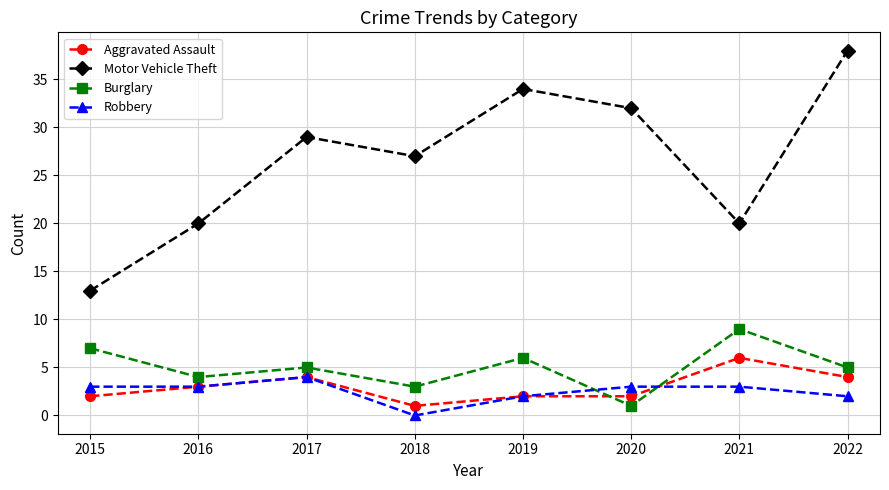

Rank the series by their maximum value, from highest to lowest.

Motor Vehicle Theft, Burglary, Aggravated Assault, Robbery